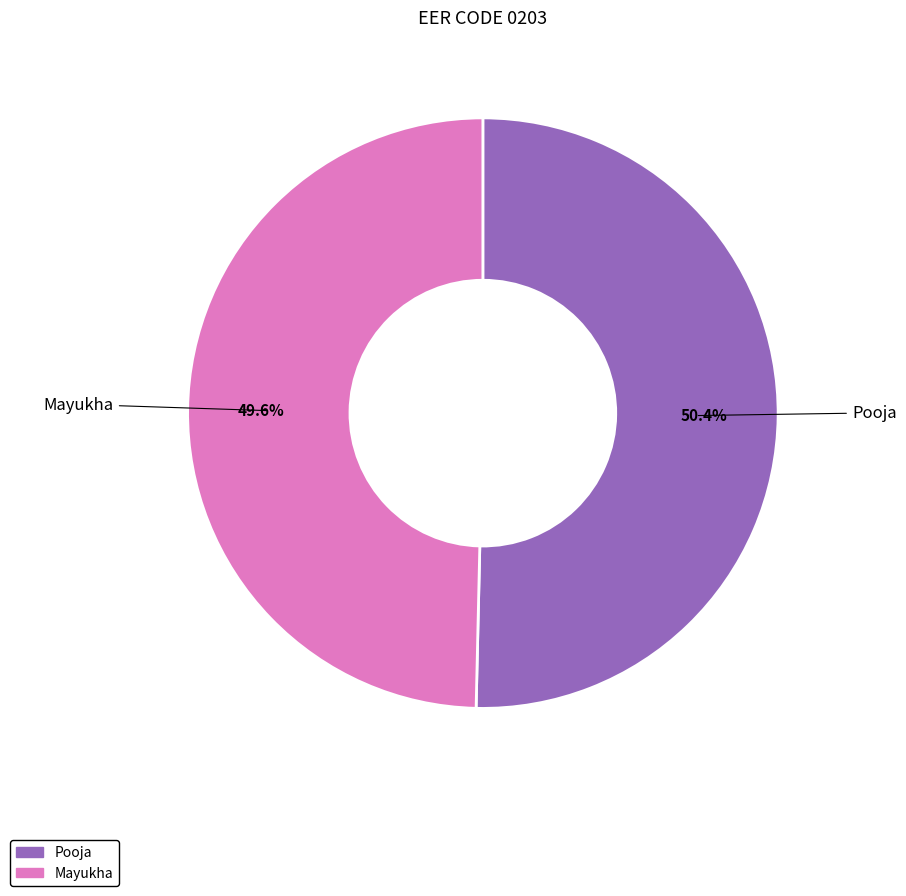

To the nearest percent, what is the difference between the largest and smallest slice percentages?

1%